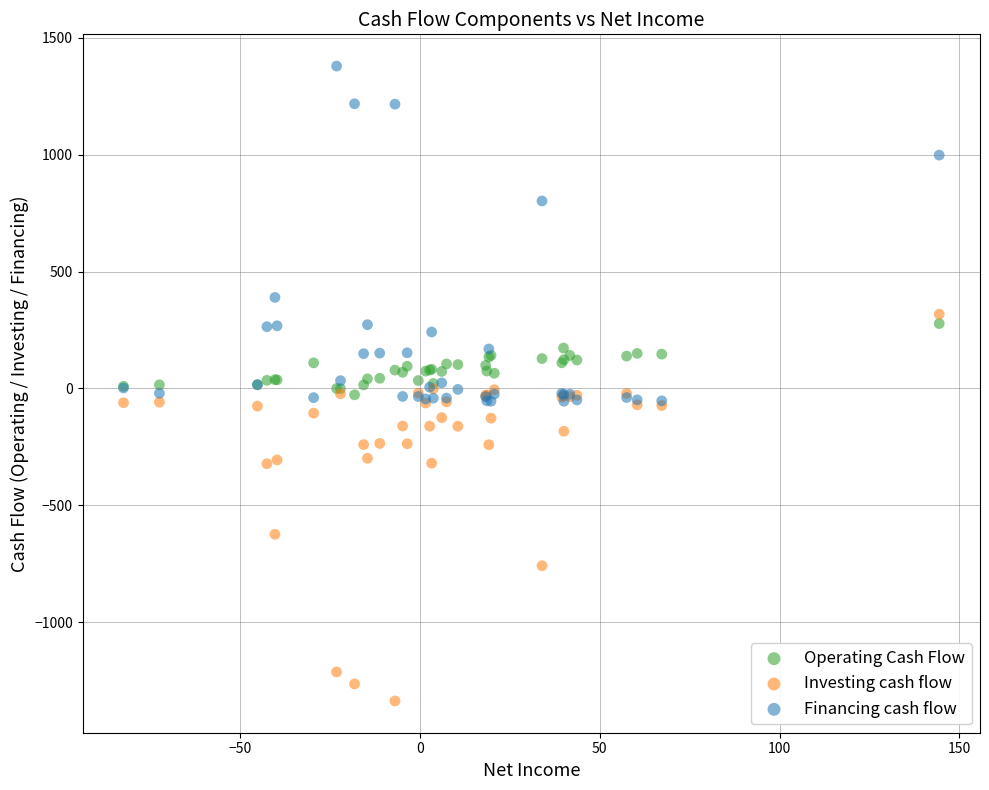

In the Investing cash flow series, what Y value is closest to -510?

-624.4